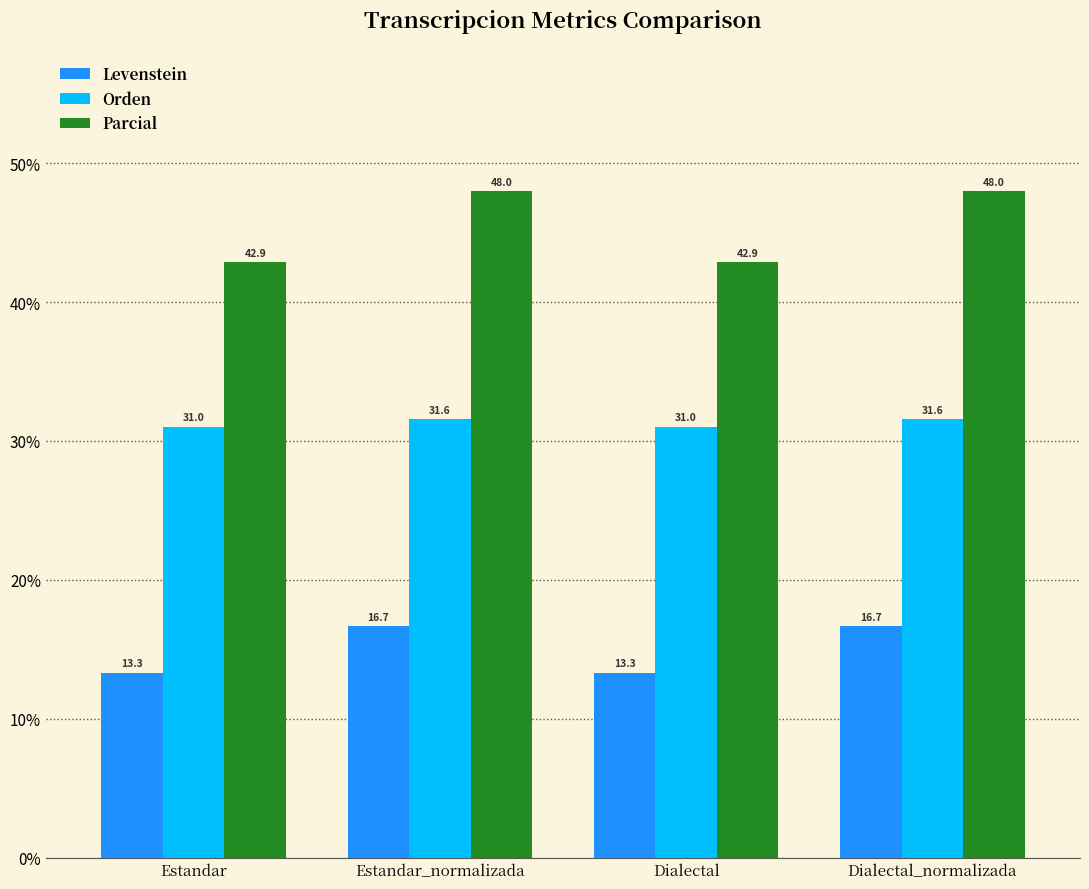

What is the sum of the Parcial values at Dialectal_normalizada and Estandar_normalizada?

96.0